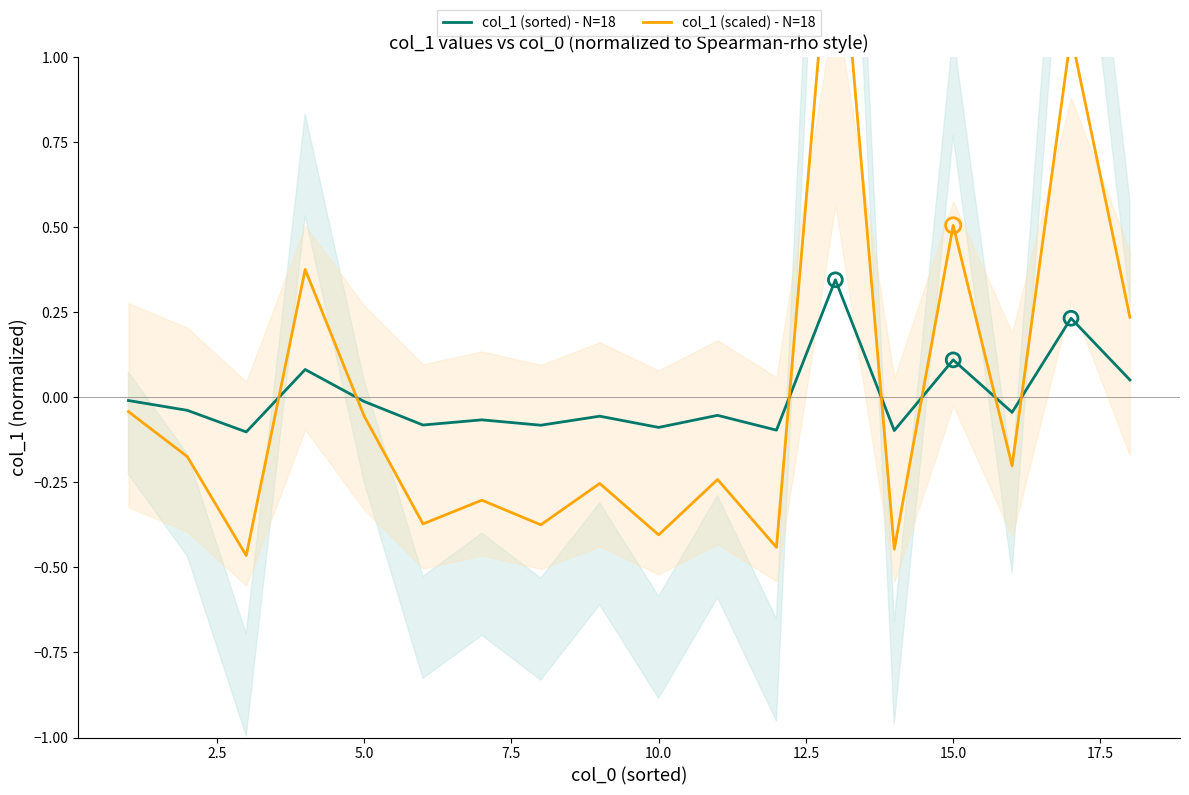

What are all the series names shown in the legend?

col_1 (sorted) - N=18, col_1 (scaled) - N=18